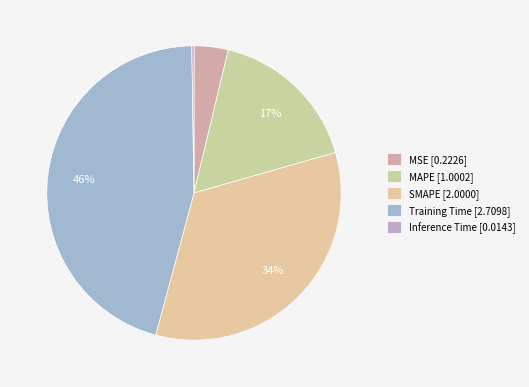

To the nearest percent, what is the difference between the largest and smallest slice percentages?

45%